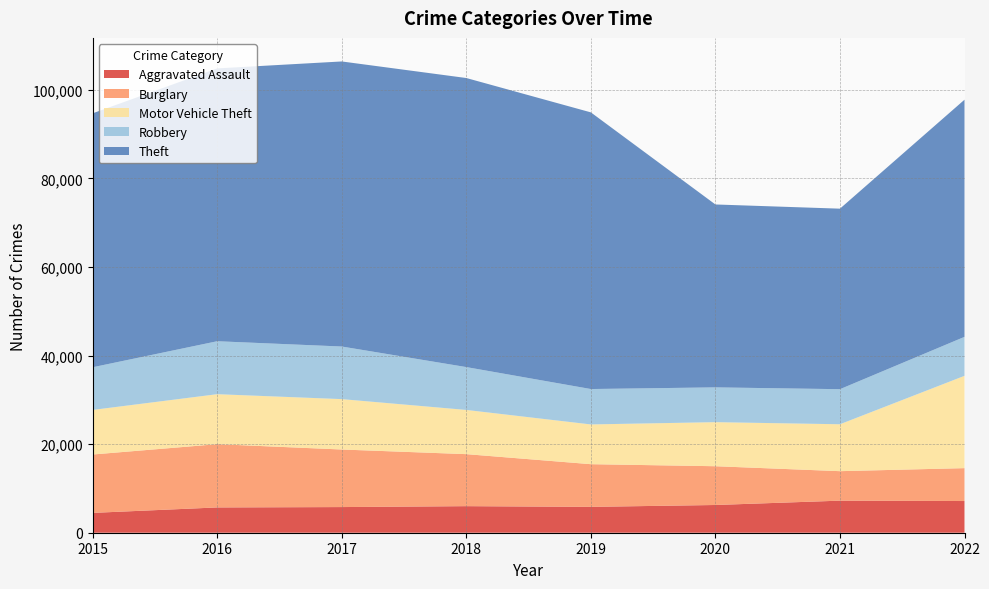

Reading left to right, transcribe all the data shown in this chart.

Aggravated Assault: 2015=4480	2016=5712	2017=5793	2018=6001	2019=5840	2020=6263	2021=7243	2022=7157
Burglary: 2015=13184	2016=14289	2017=13001	2018=11746	2019=9639	2020=8756	2021=6658	2022=7429
Motor Vehicle Theft: 2015=10068	2016=11286	2017=11380	2018=9983	2019=8977	2020=9952	2021=10596	2022=20847
Robbery: 2015=9638	2016=11960	2017=11880	2018=9679	2019=7994	2020=7856	2021=7920	2022=8802
Theft: 2015=57350	2016=61618	2017=64380	2018=65284	2019=62484	2020=41308	2021=40770	2022=53560